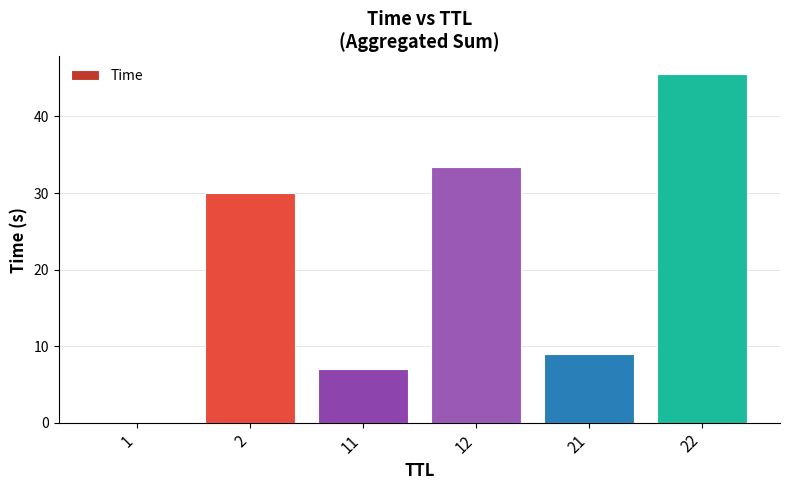

Which category has the highest value across all series?

22